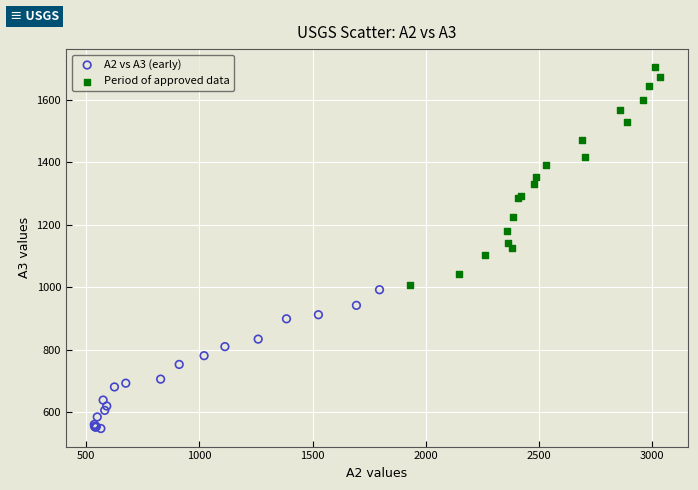

Which series has the largest Y range (max minus min)?

Period of approved data